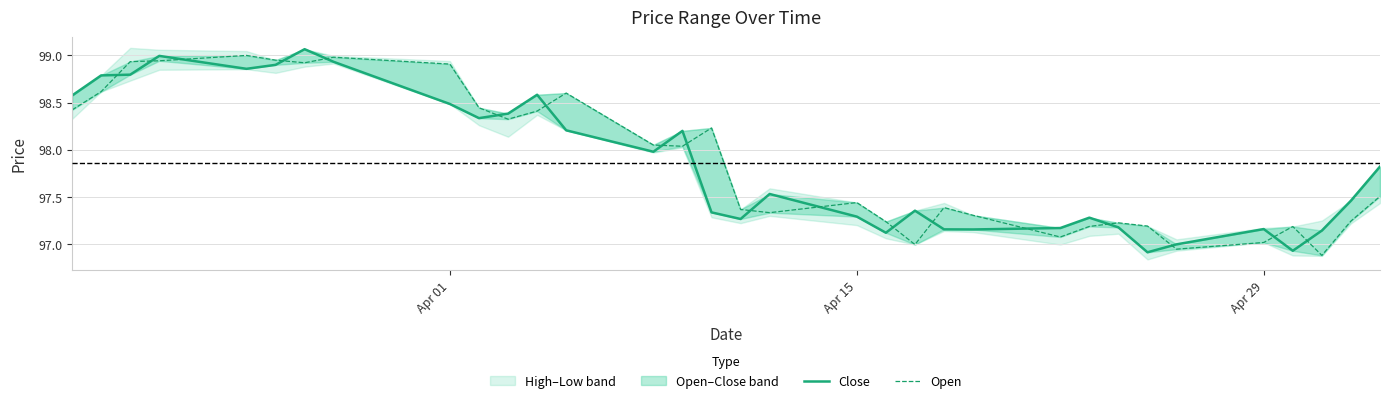

How many lines are shown in the chart?

2